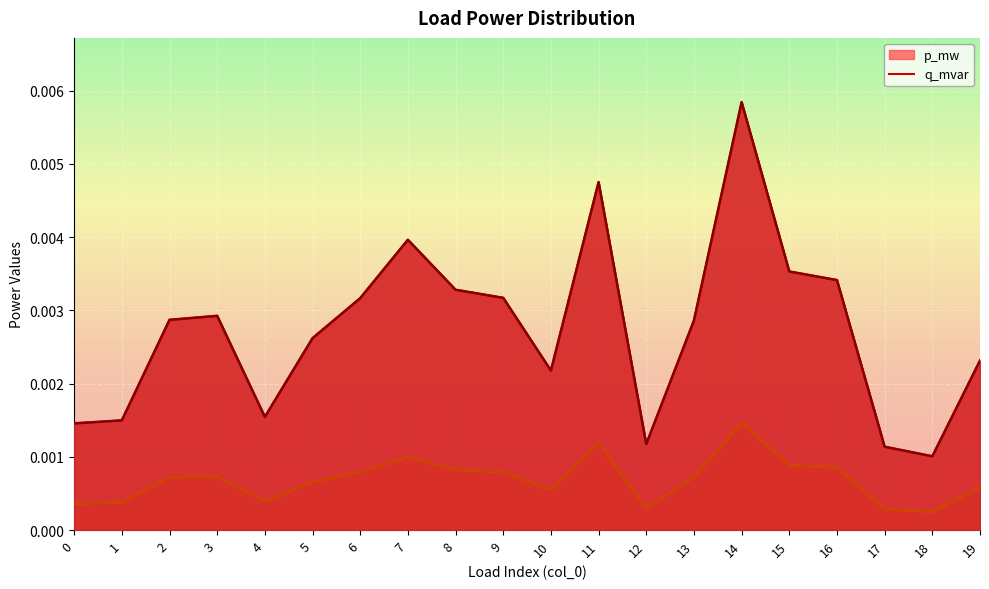

Which series has the largest total across all categories?

p_mw